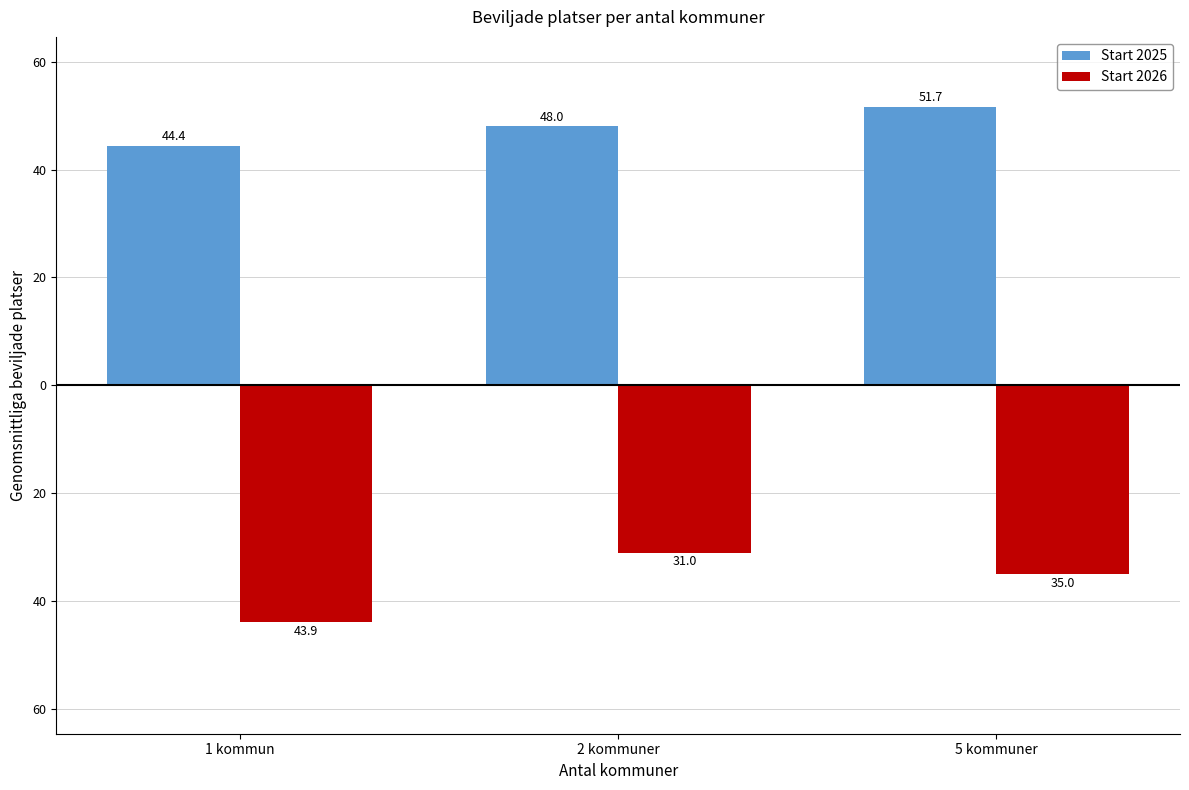

What is the spread (max minus min) of values at 5 kommuner?

86.7